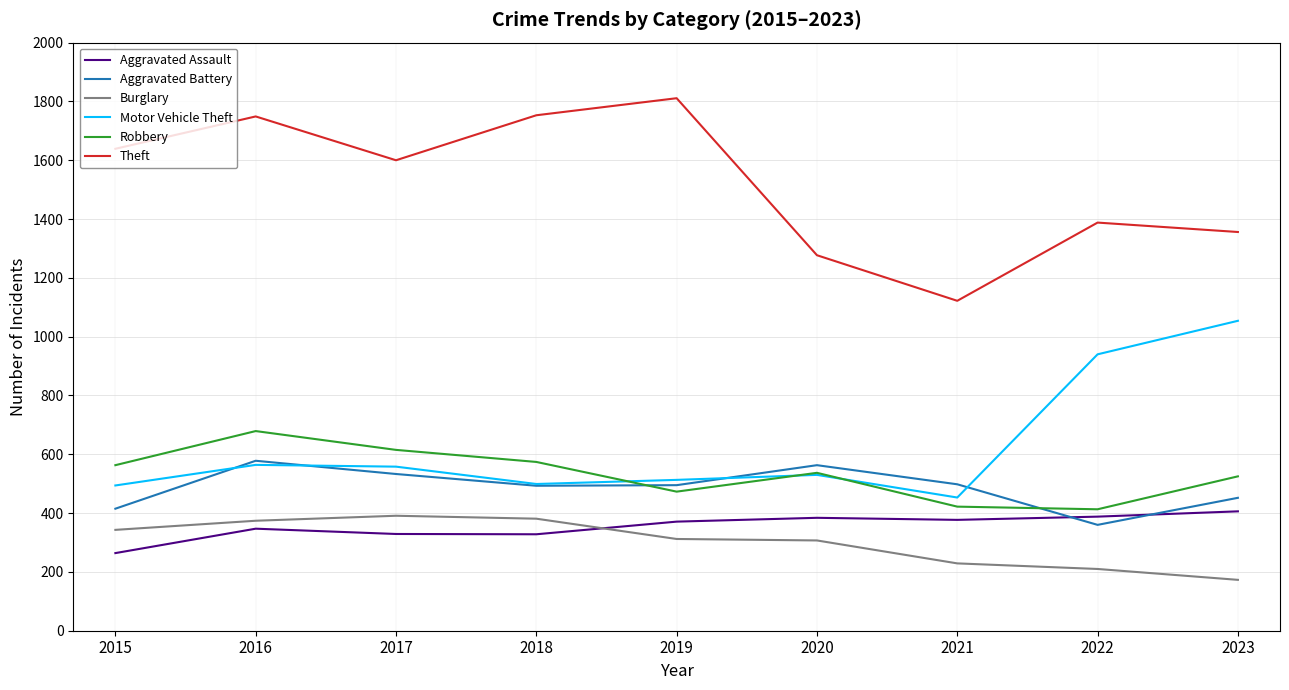

What is the total value across all series at 2016?

4291